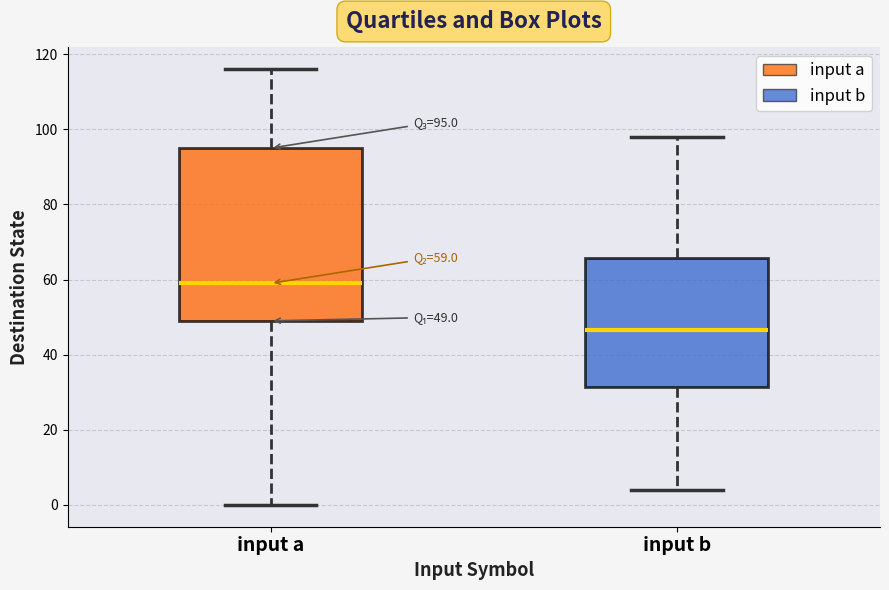

Which box is the tallest, from its lower edge to its upper edge?

input a